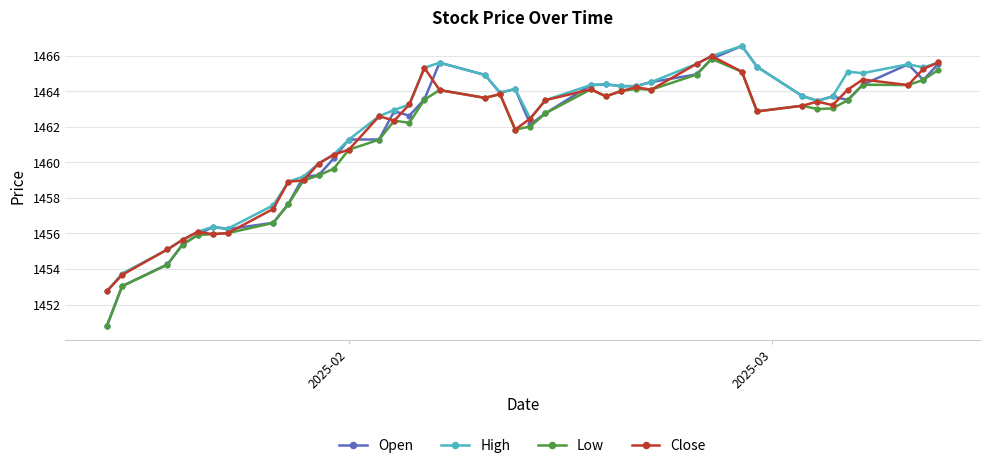

Which series has the widest spread of values?

Open